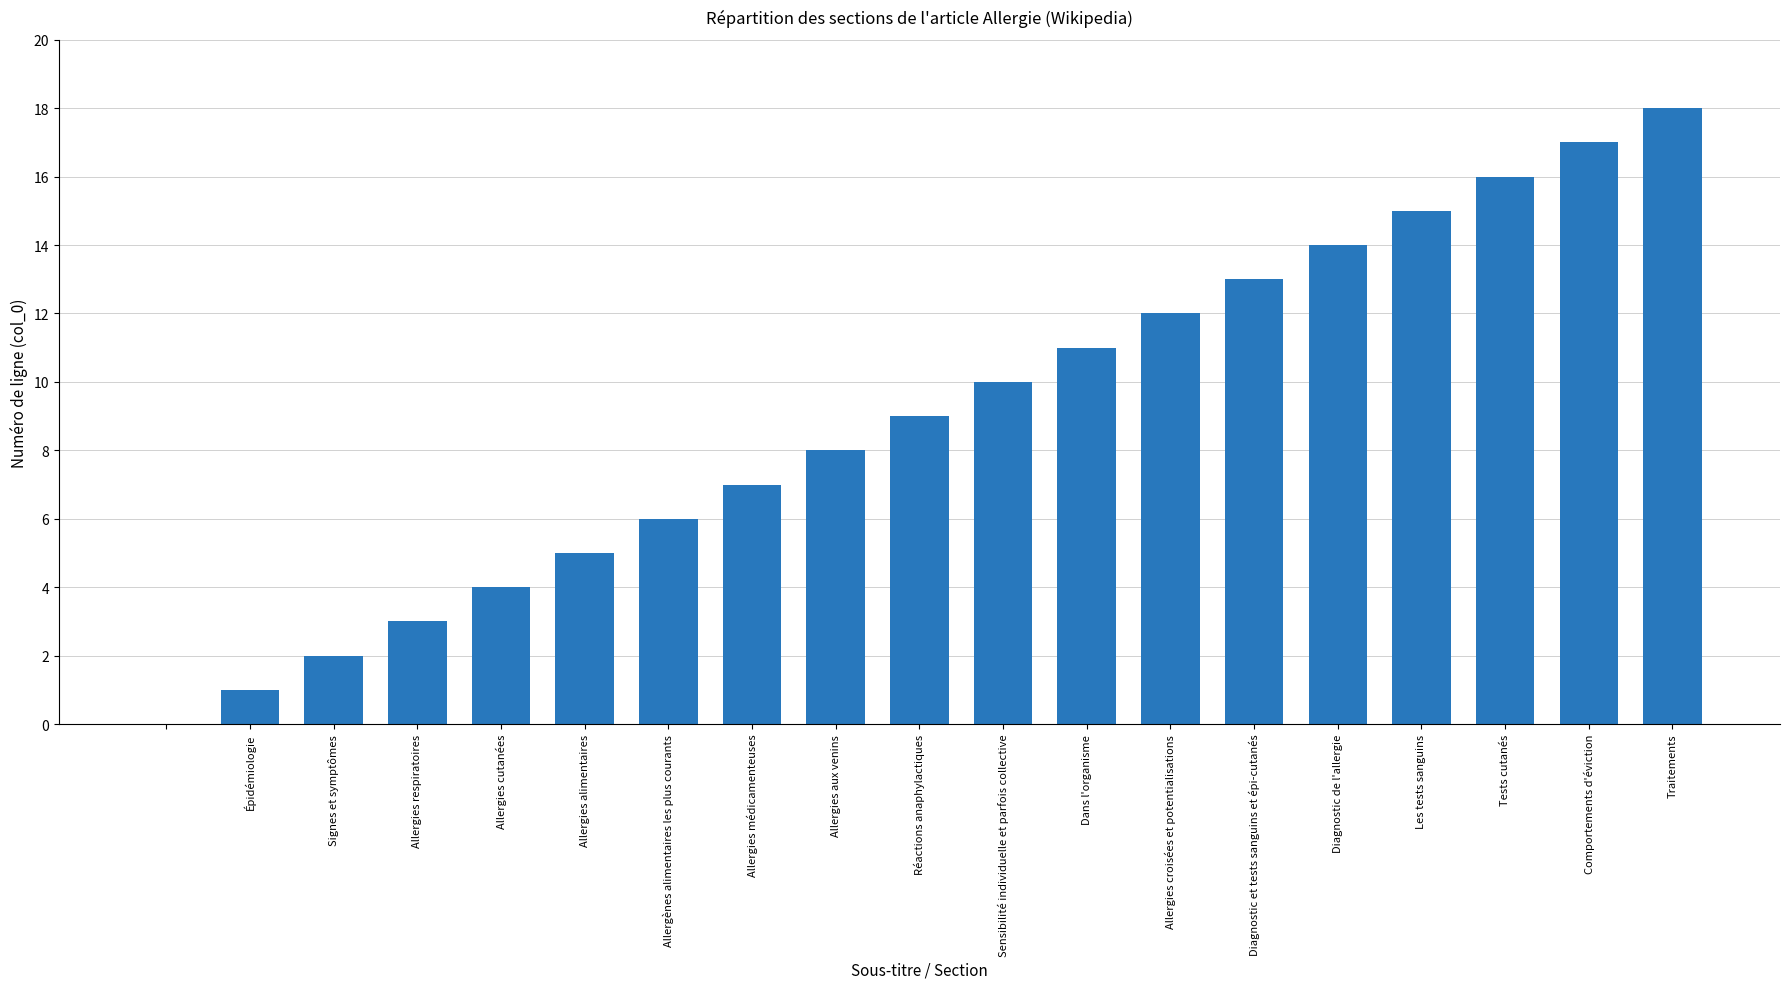

What is the sum of all values?

171